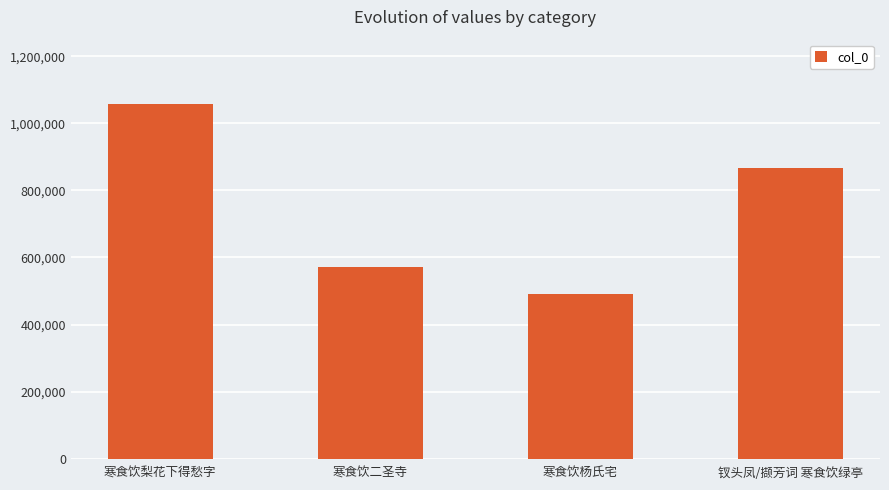

Which label corresponds to the largest value in the chart?

寒食饮梨花下得愁字